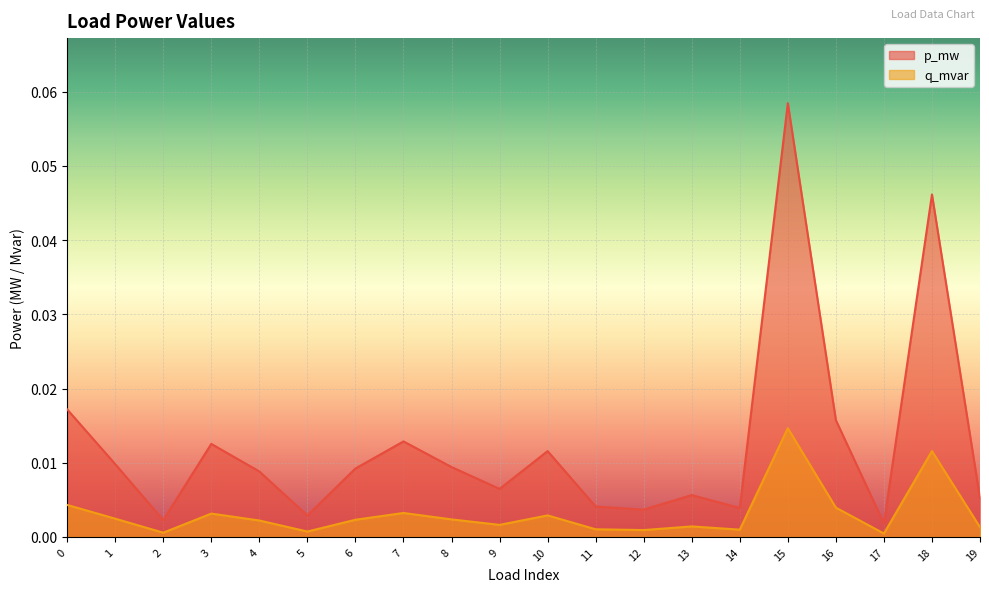

Which series changed the most between 10 and 12?

p_mw